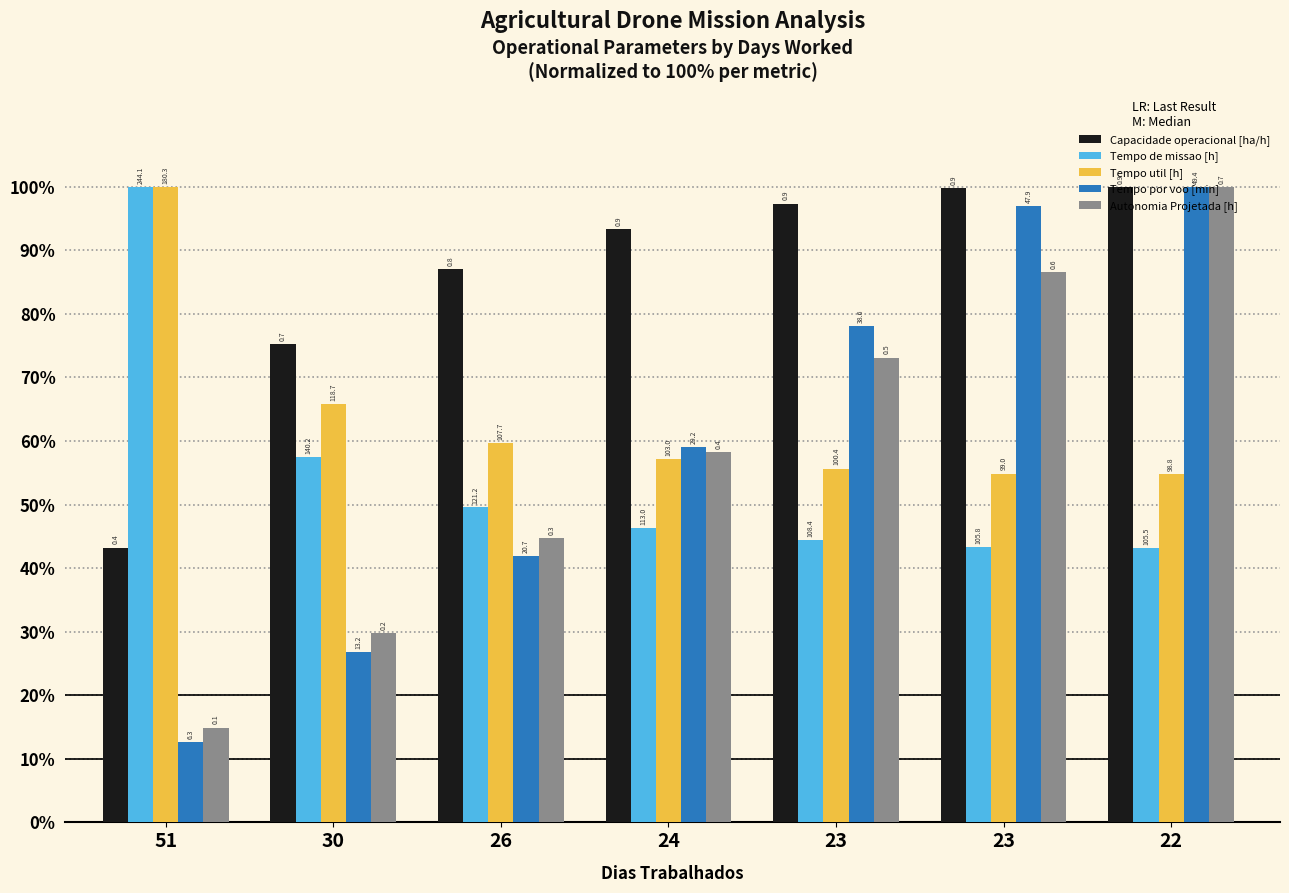

What are all the series names shown in the legend?

Capacidade operacional [ha/h], Tempo de missao [h], Tempo util [h], Tempo por voo [min], Autonomia Projetada [h]